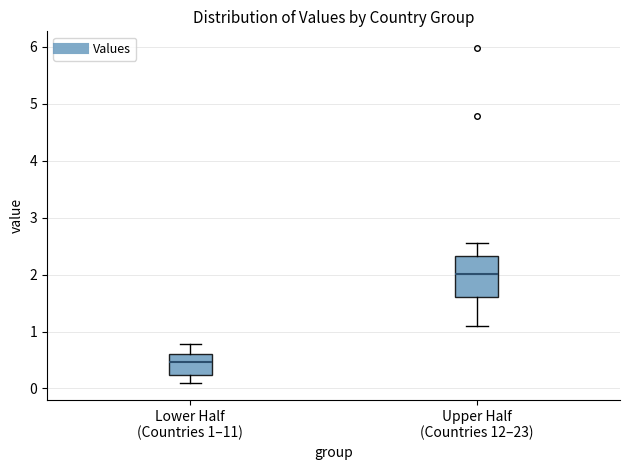

Reading left to right, transcribe this box plot: for each box, give where its median line is, the range the box spans, and where its two whiskers end, as read against the y-axis. The values are not printed on the chart, so give them approximately, as read against the axis.

Lower Half (Countries 1–11): median 0.5, box 0.2 to 0.6, whiskers 0.1 to 0.8
Upper Half (Countries 12–23): median 2.0, box 1.6 to 2.3, whiskers 1.1 to 2.6